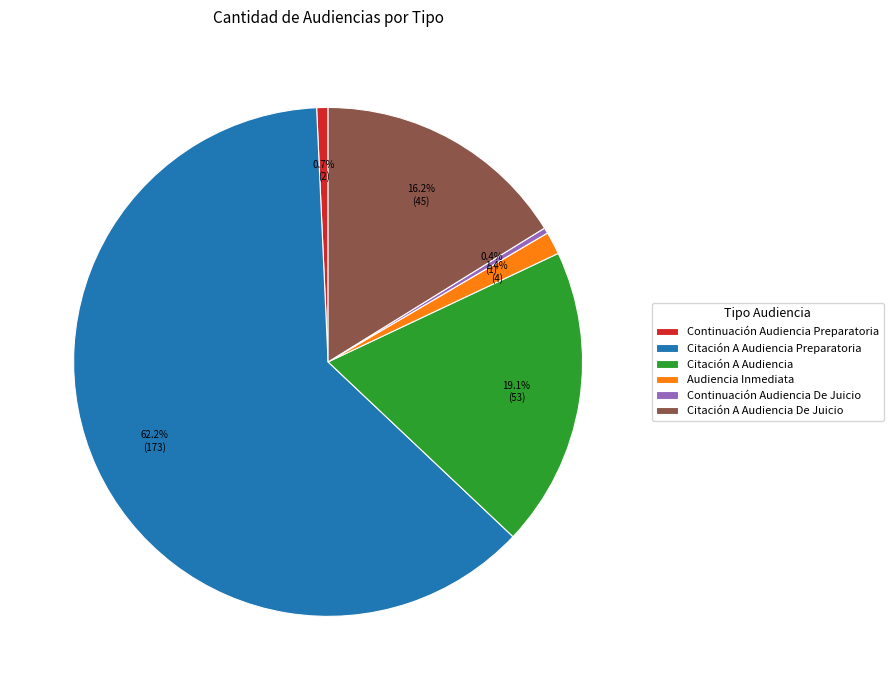

How many segments does this pie chart have?

6